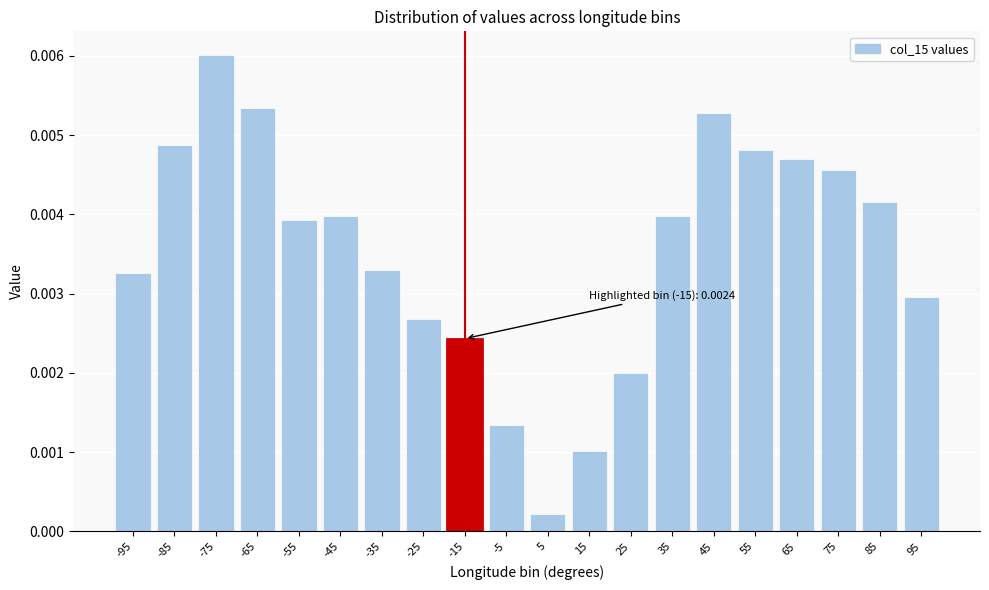

Where is the data nearest to the value 0?

5